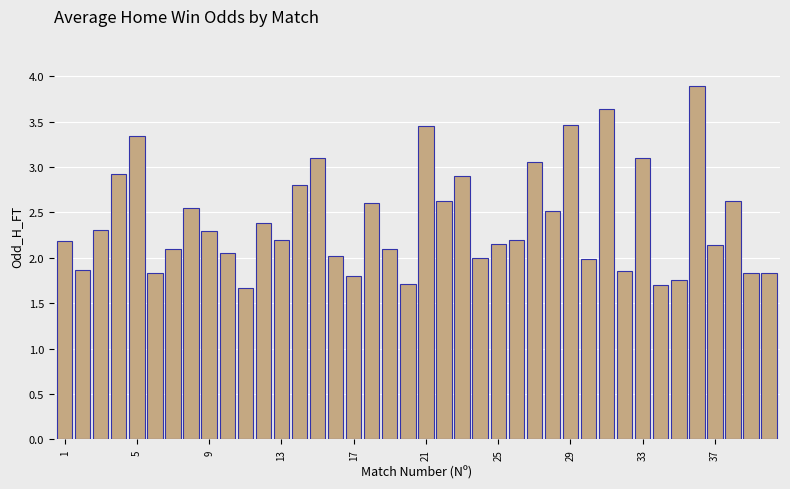

What is the smallest value displayed?

1.7